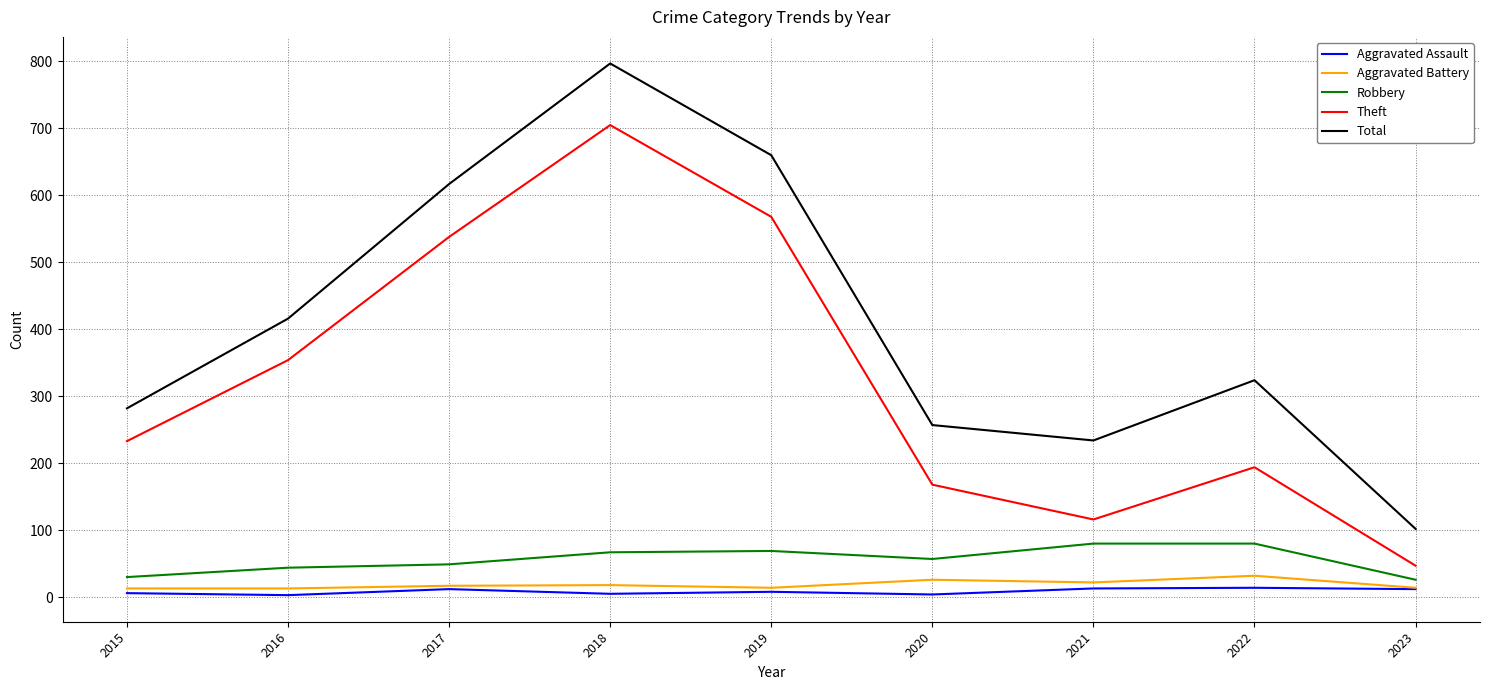

Rank the categories by Total value from highest to lowest.

2018, 2019, 2017, 2016, 2022, 2015, 2020, 2021, 2023